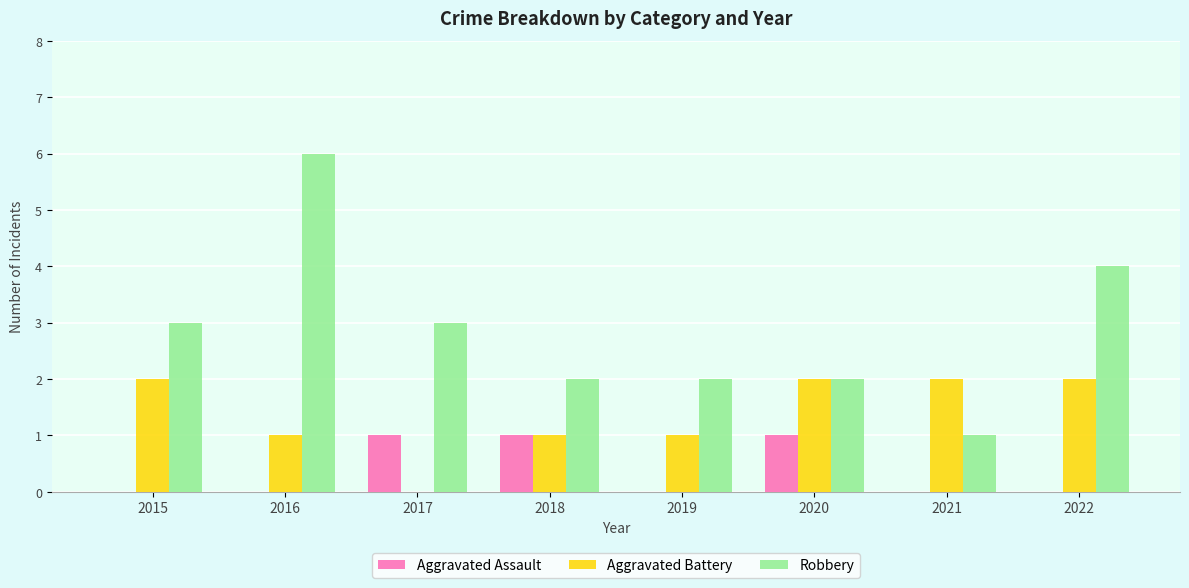

The Aggravated Battery series shows 1 at 2016. True or false?

True